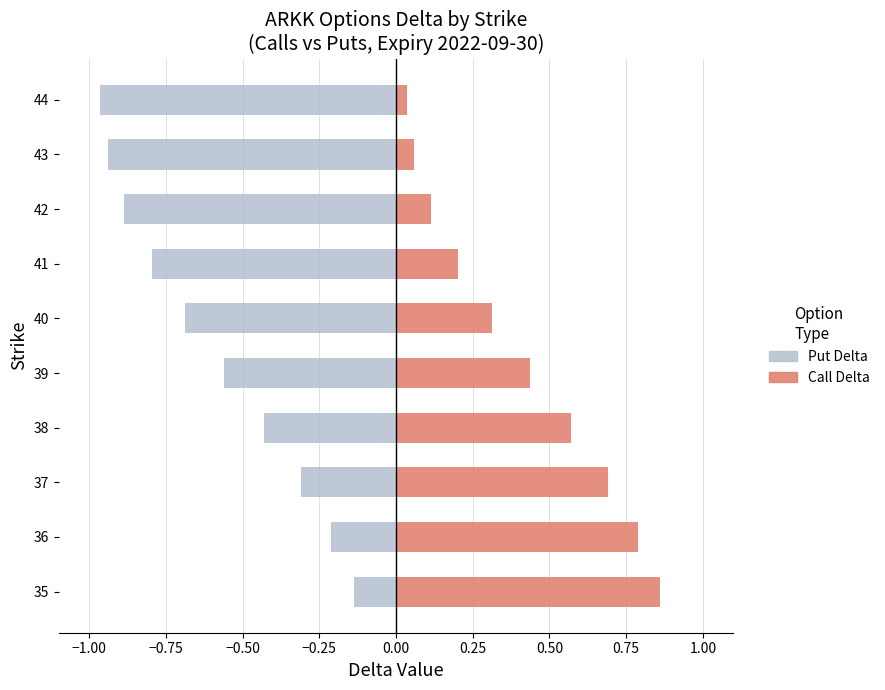

What position from the left is −1.00?

1